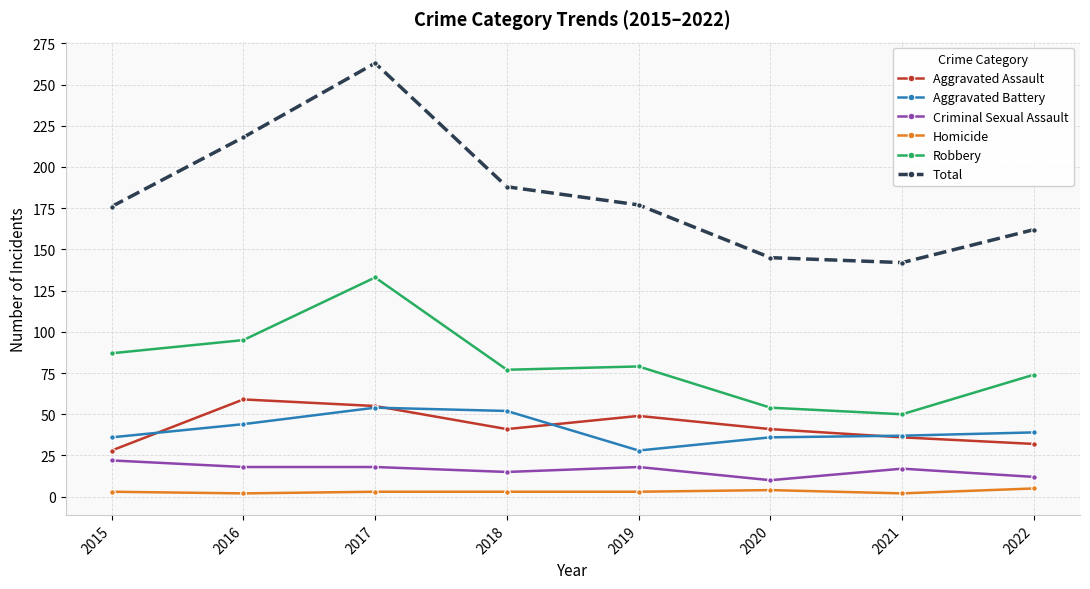

What is the value of the Aggravated Assault point at the 4th from the left?

41